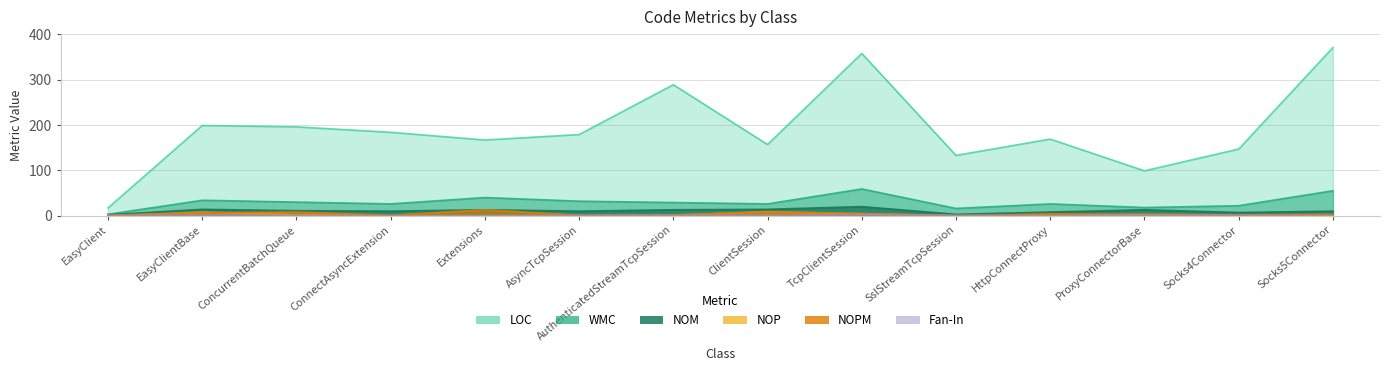

The value of Fan-In at EasyClient is 0. True or false?

True